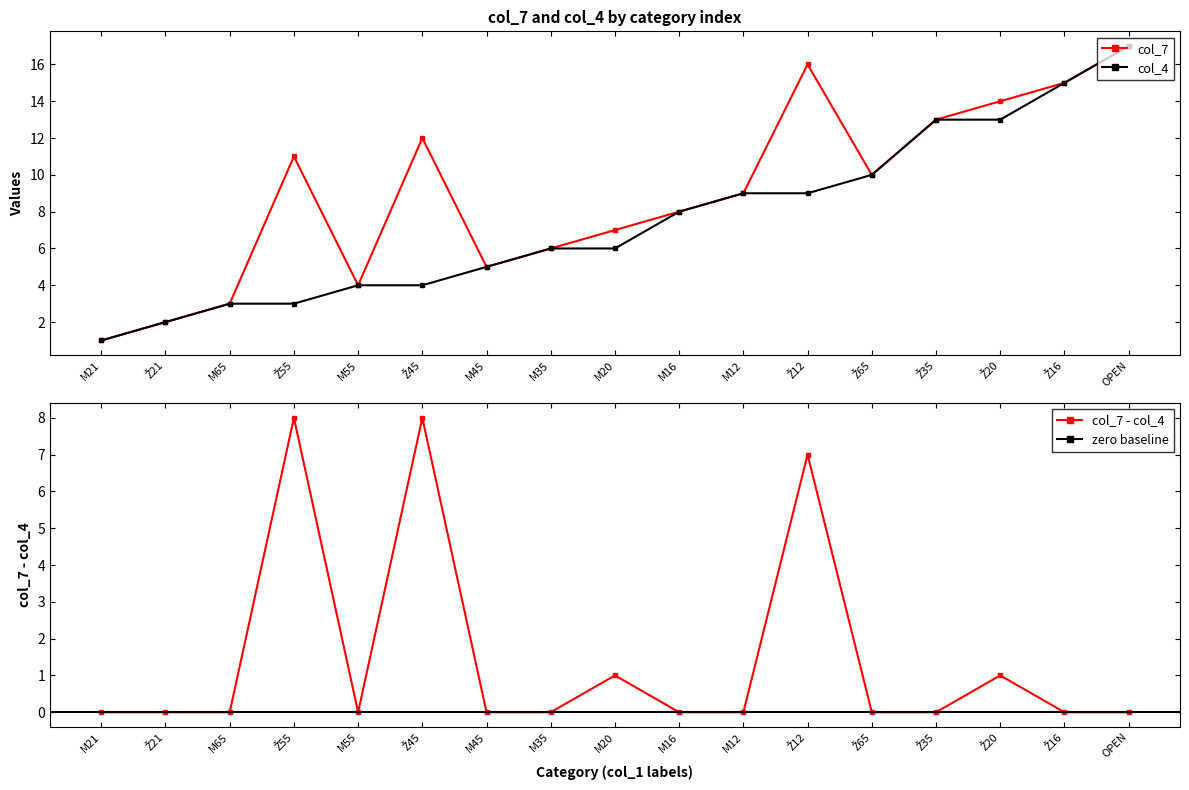

What is the difference between the highest and lowest values at Ž55?

8